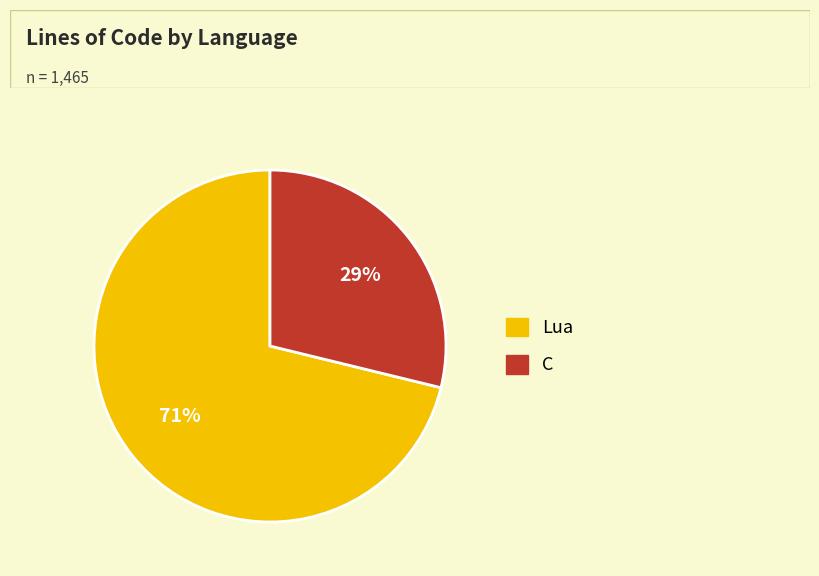

Do C and Lua together represent more than half of the pie?

Yes